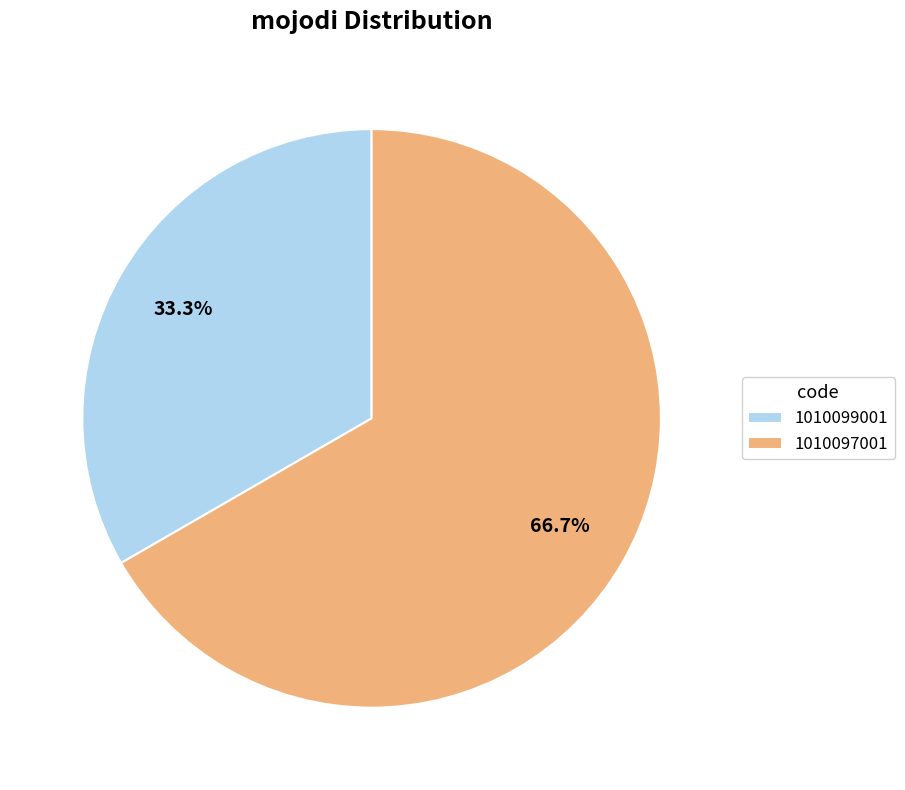

To the nearest percent, what percentage of the pie is 1010097001?

67%